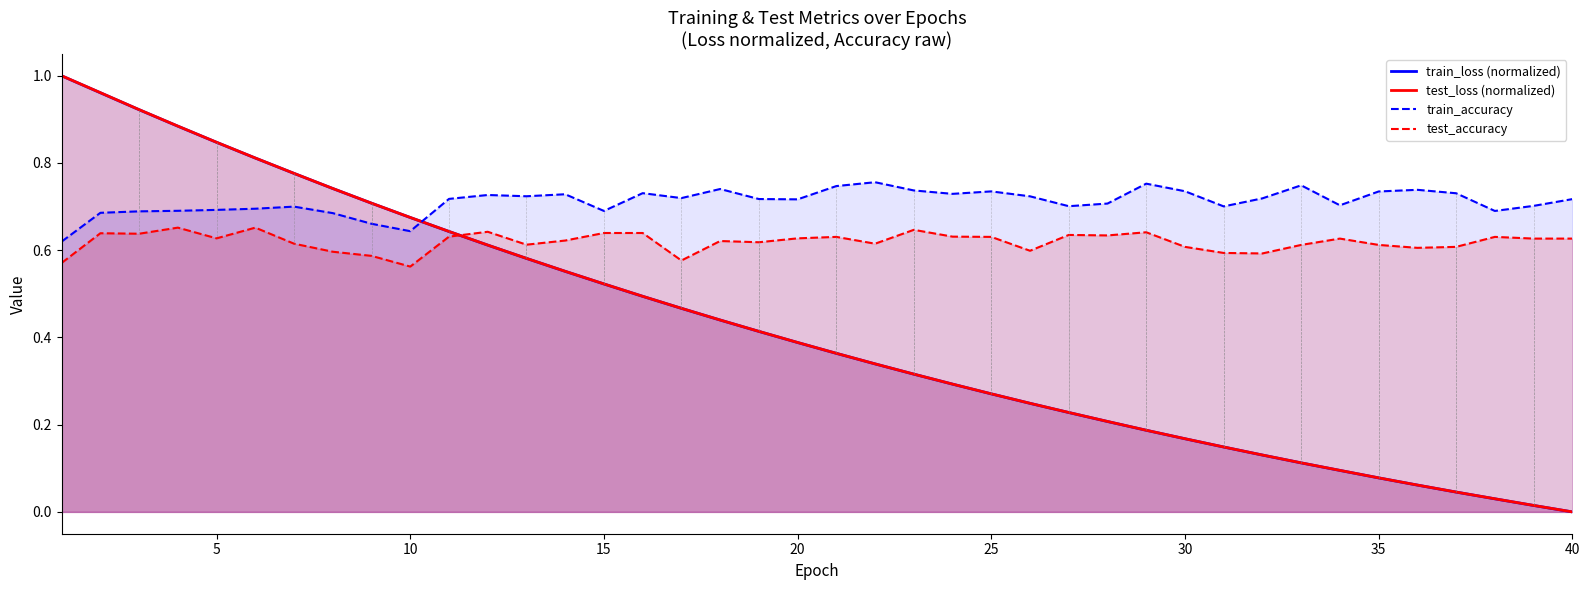

Which series has the largest total across all categories?

train_accuracy